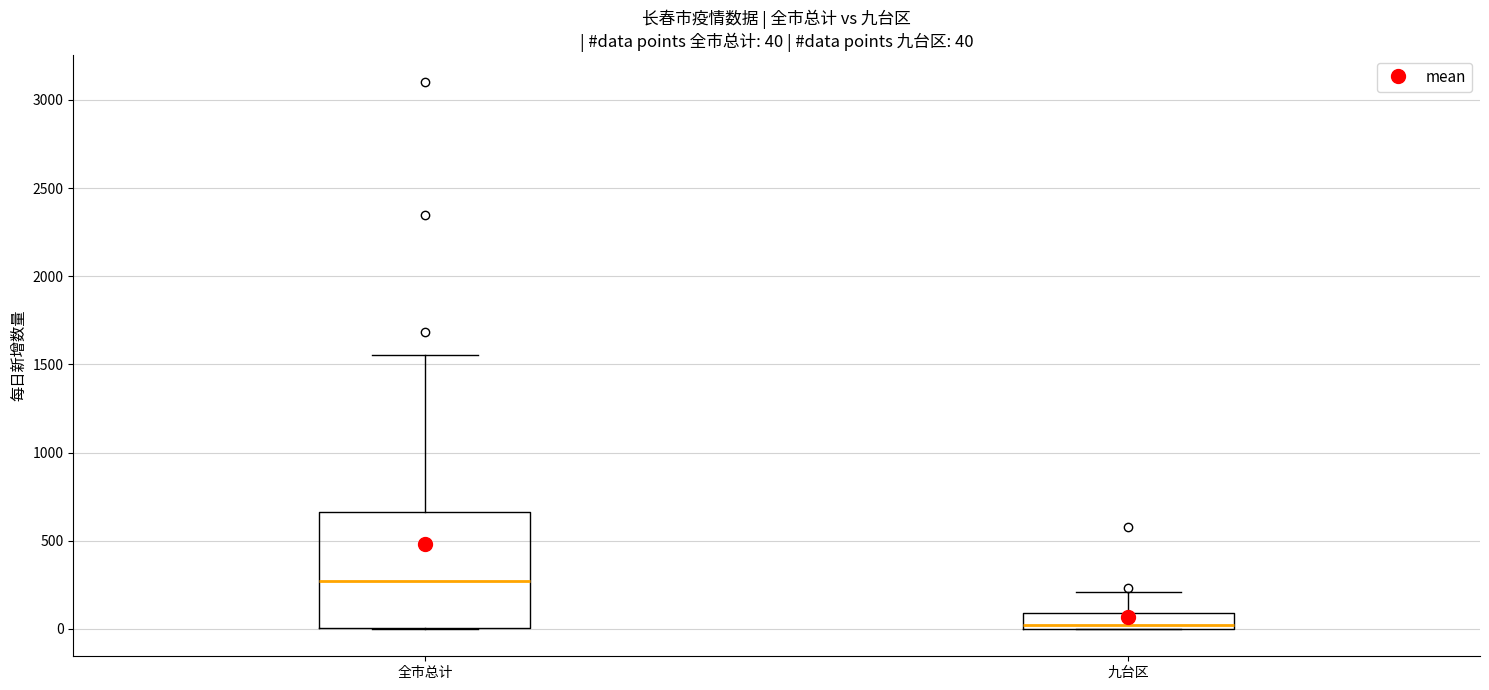

Which box has the lowest median line?

九台区